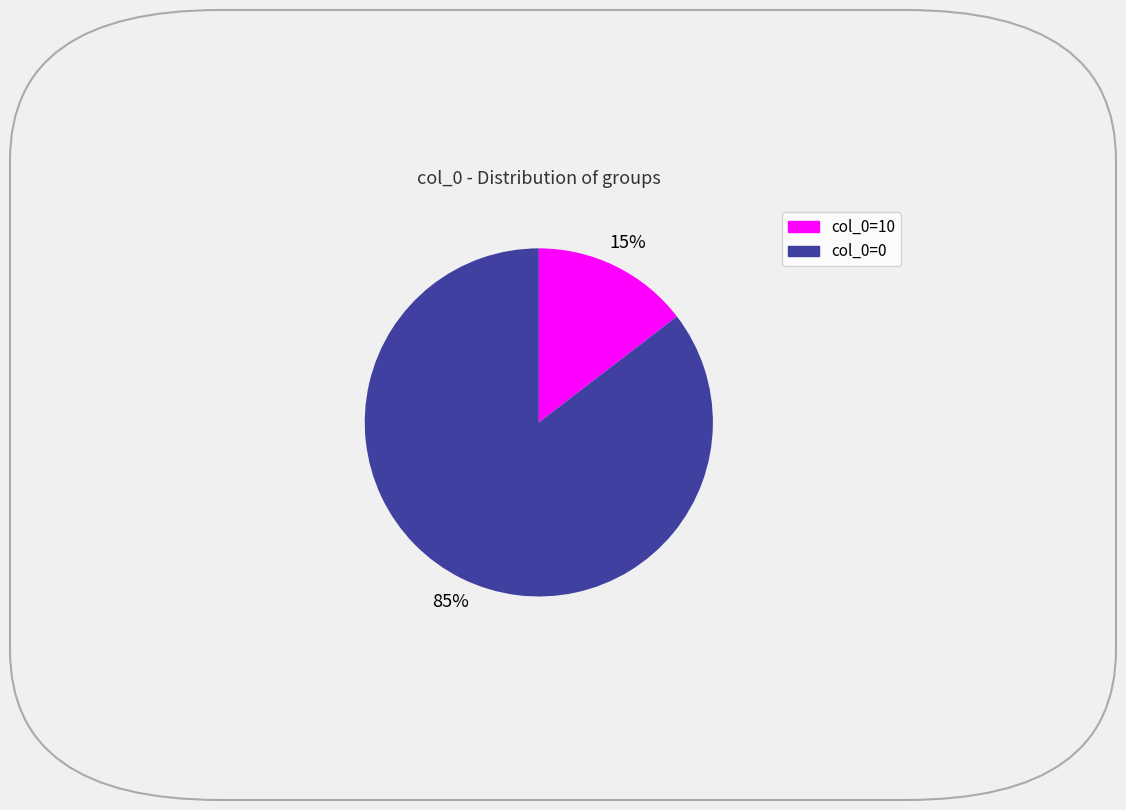

Does col_0=0 account for over 50% of the chart?

Yes